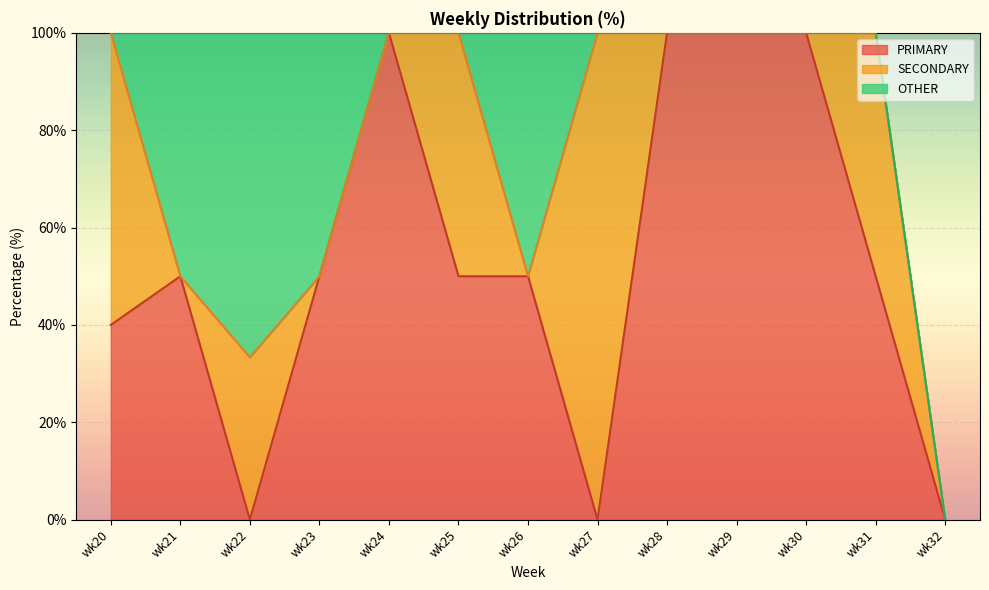

At which label is PRIMARY closest to 50?

wk21